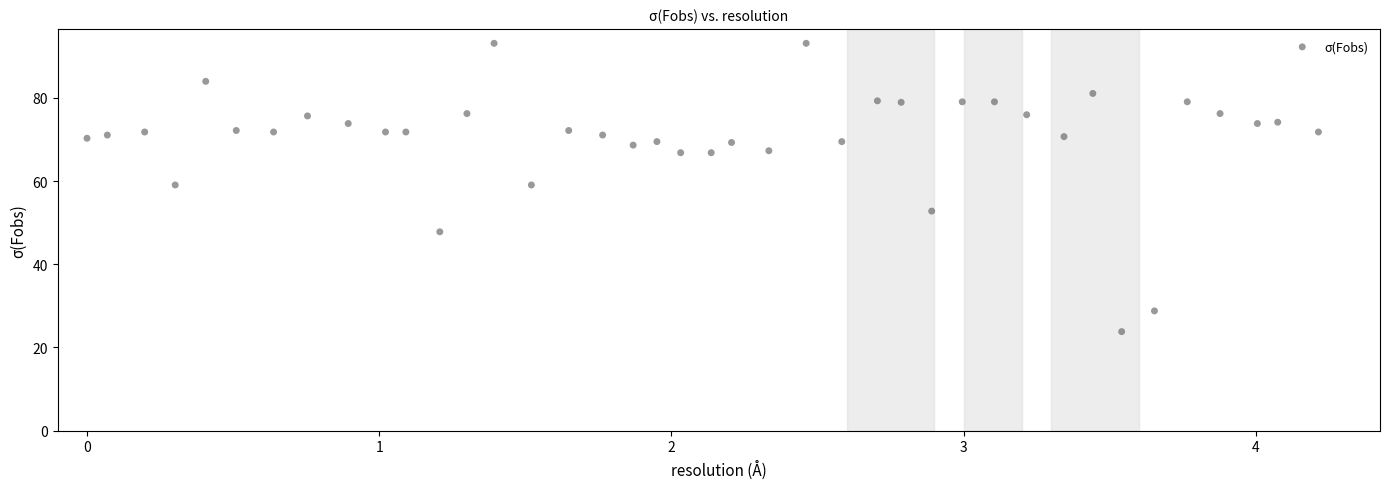

What is the range of Y values (max minus min)?

69.3